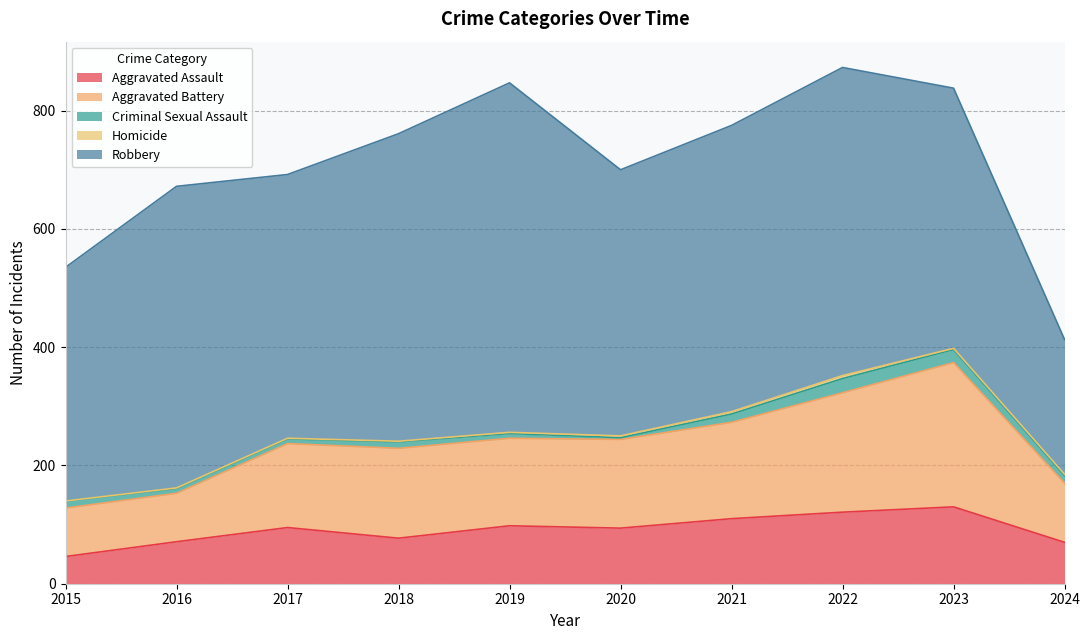

Where is Robbery nearest to the value 409?

2015